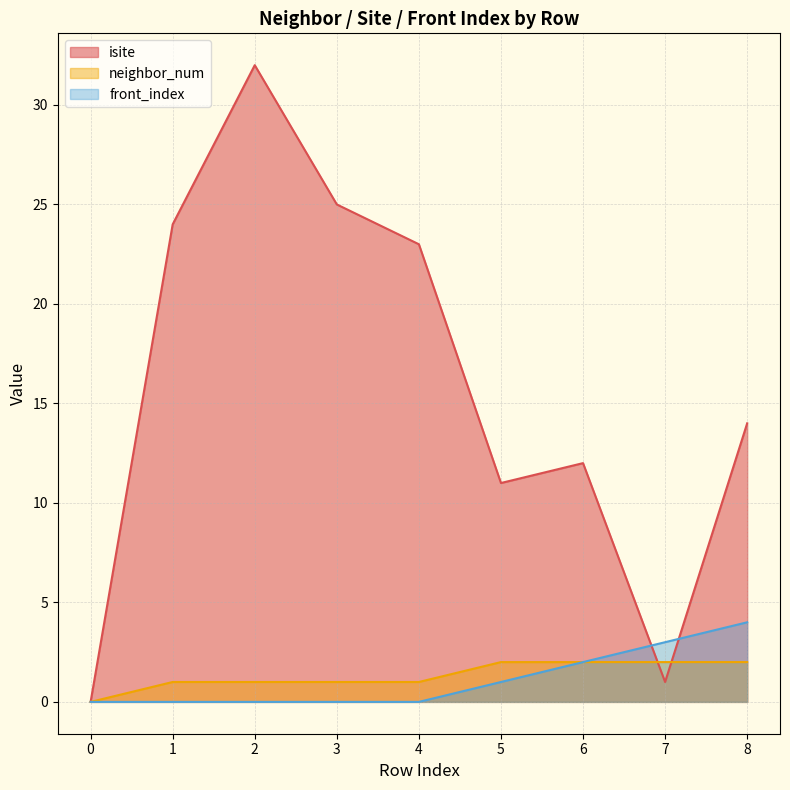

Rank the series by their maximum value, from highest to lowest.

isite, front_index, neighbor_num